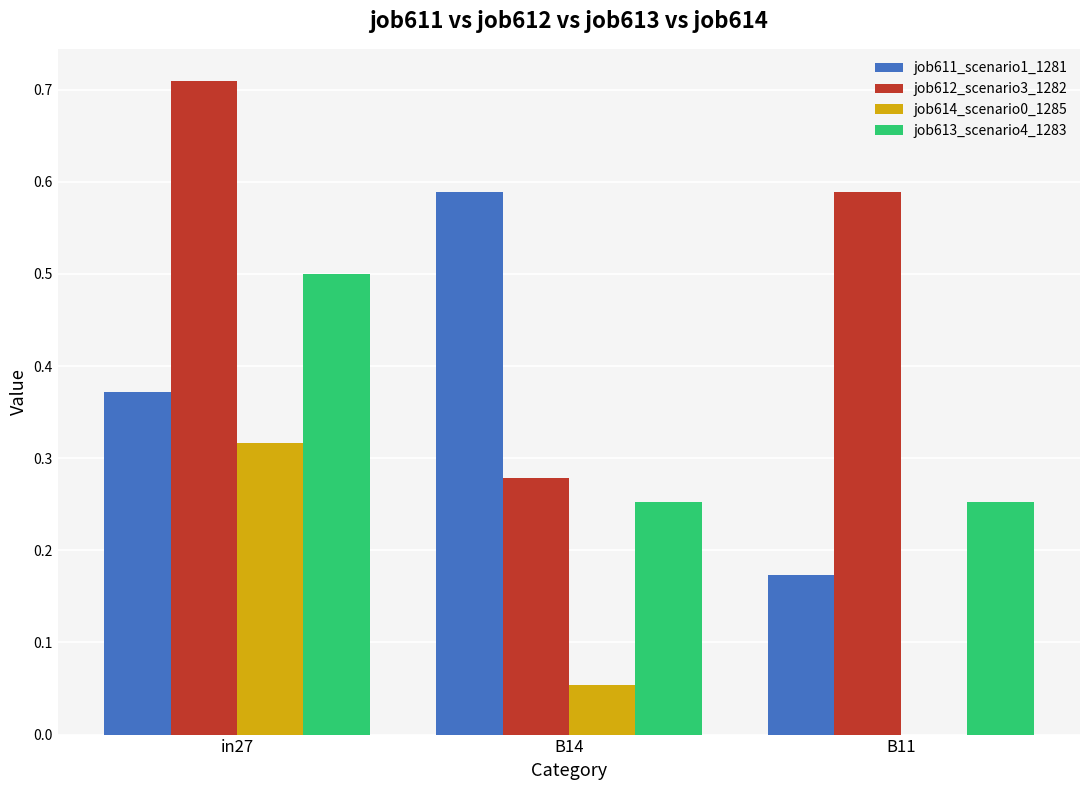

What is the sum of the job612_scenario3_1282 values at B14 and in27?

1.0